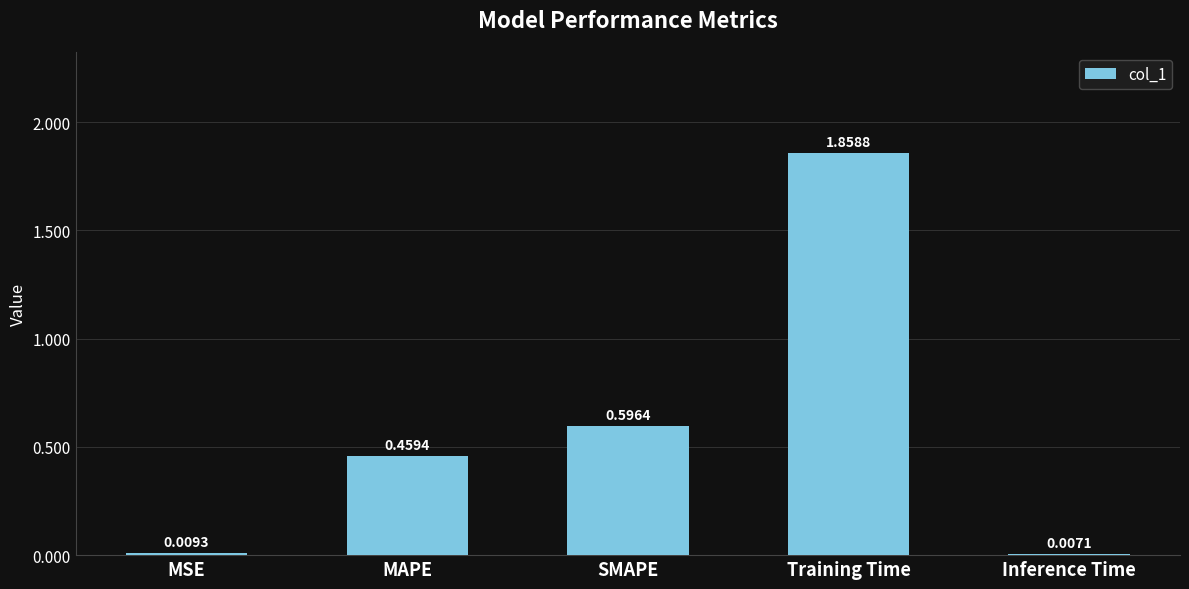

Between MSE and SMAPE, which is larger?

SMAPE